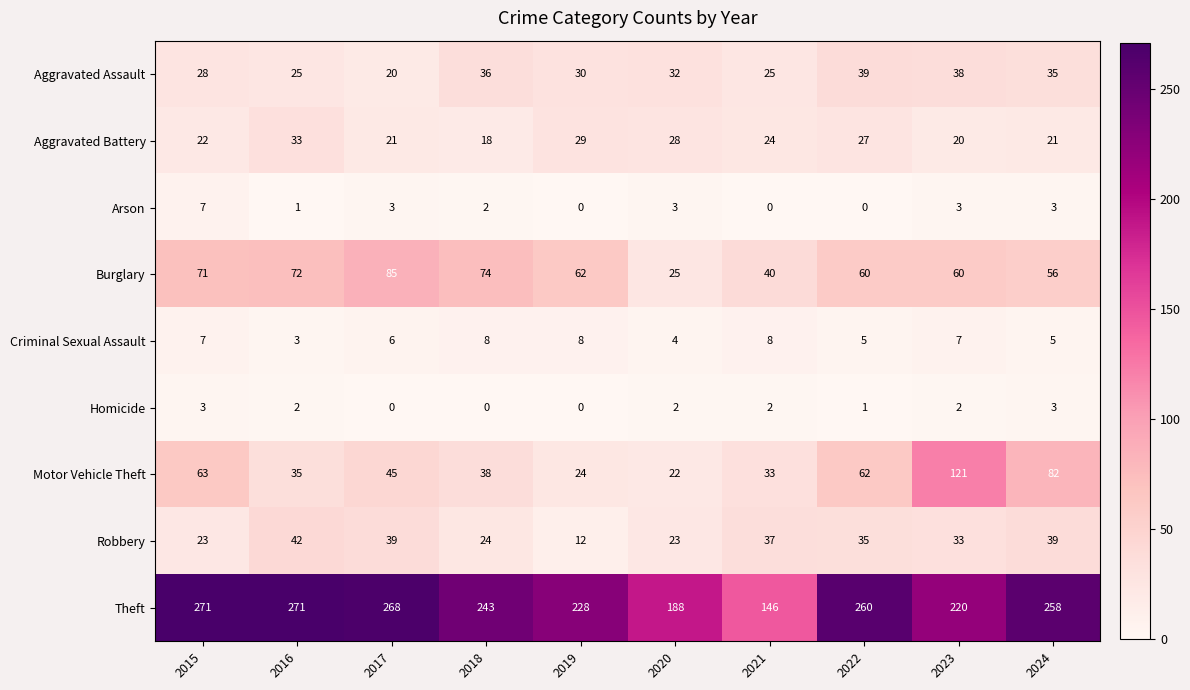

The Aggravated Battery series shows 33 at 2016. True or false?

True